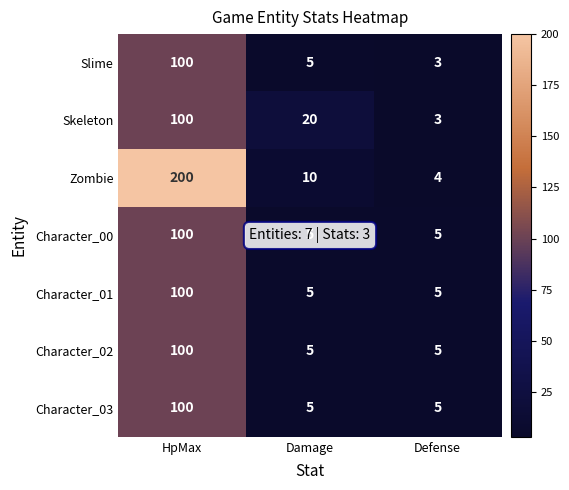

Which series has the widest spread of values?

Zombie